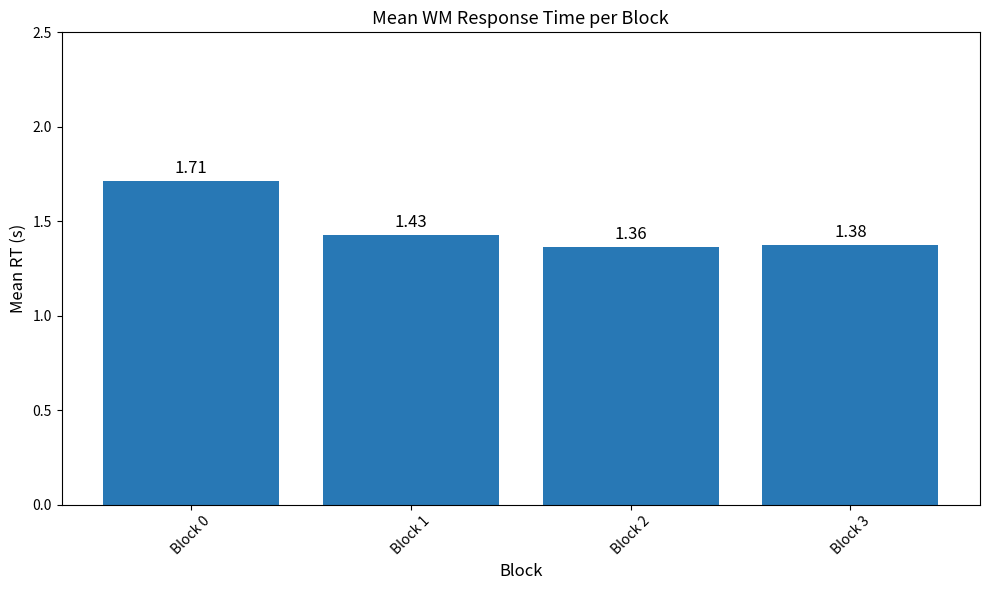

Are the bars grouped side by side (vs. stacked)?

No